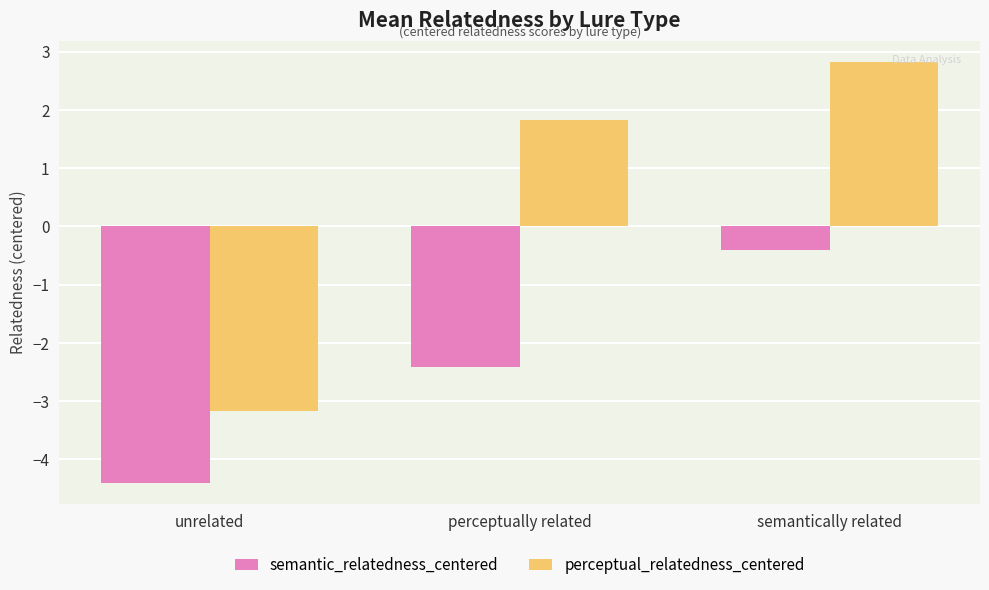

Is the value of perceptual_relatedness_centered at perceptually related greater than the value of semantic_relatedness_centered at perceptually related?

Yes